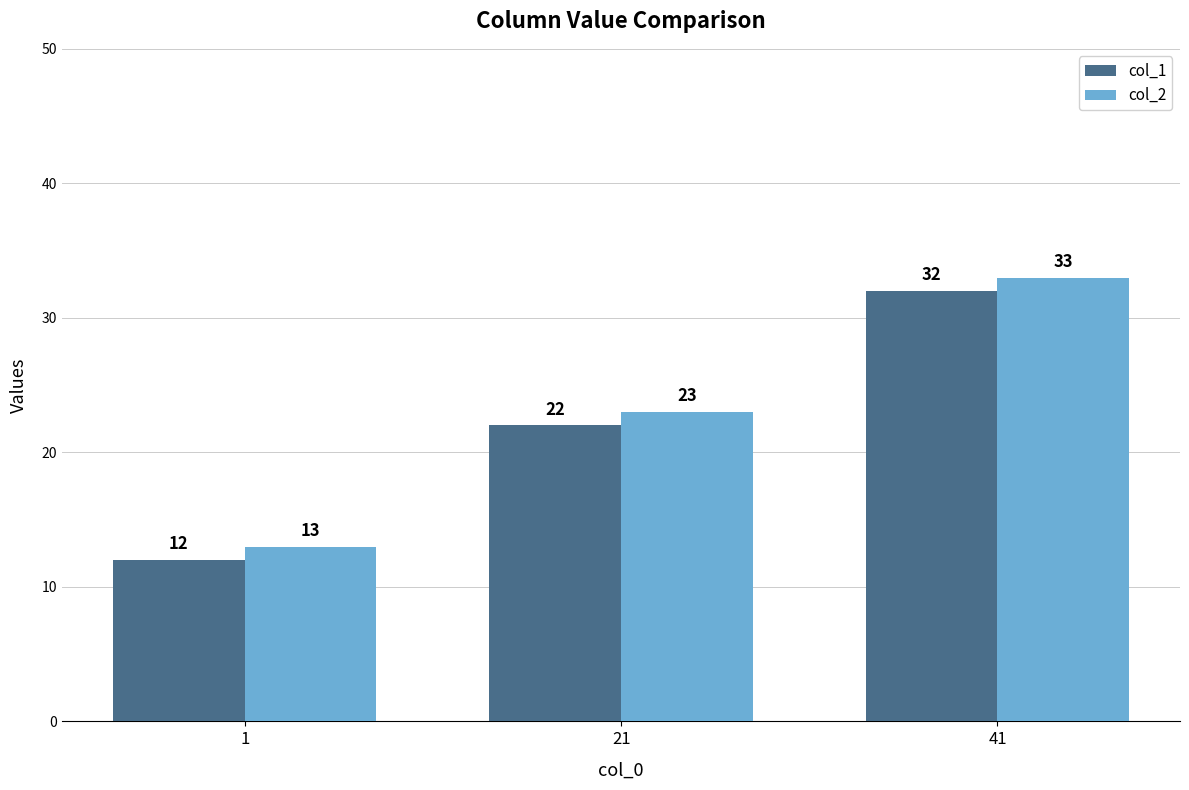

List the series in order of their overall mean, lowest first.

col_1, col_2